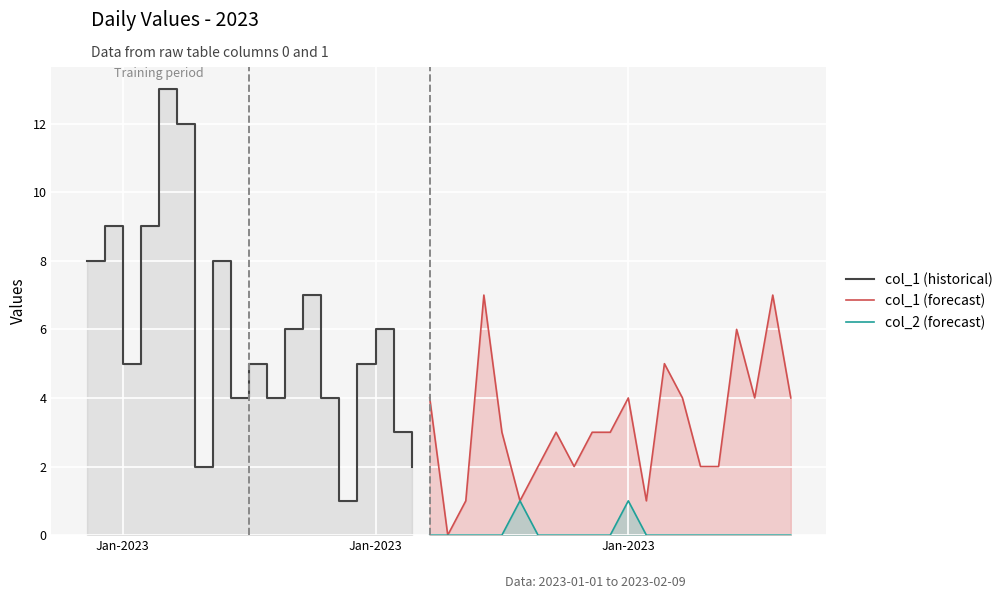

Reading left to right, what are all the values shown in this chart?

col_1: 2023-01-01=8	2023-01-02=9	2023-01-03=5	2023-01-04=9	2023-01-05=13	2023-01-06=12	2023-01-07=2	2023-01-08=8	2023-01-09=4	2023-01-10=5	2023-01-11=4	2023-01-12=6	2023-01-13=7	2023-01-14=4	2023-01-15=1	2023-01-16=5	2023-01-17=6	2023-01-18=3	2023-01-19=2	2023-01-20=4	2023-01-21=0	2023-01-22=1	2023-01-23=7	2023-01-24=3	2023-01-25=1	2023-01-26=2	2023-01-27=3	2023-01-28=2	2023-01-29=3	2023-01-30=3	2023-01-31=4	2023-02-01=1	2023-02-02=5	2023-02-03=4	2023-02-04=2	2023-02-05=2	2023-02-06=6	2023-02-07=4	2023-02-08=7	2023-02-09=4
col_2: 2023-01-01=0	2023-01-02=0	2023-01-03=0	2023-01-04=0	2023-01-05=0	2023-01-06=1	2023-01-07=0	2023-01-08=0	2023-01-09=0	2023-01-10=0	2023-01-11=0	2023-01-12=0	2023-01-13=0	2023-01-14=0	2023-01-15=0	2023-01-16=0	2023-01-17=1	2023-01-18=0	2023-01-19=0	2023-01-20=0	2023-01-21=0	2023-01-22=0	2023-01-23=0	2023-01-24=0	2023-01-25=1	2023-01-26=0	2023-01-27=0	2023-01-28=0	2023-01-29=0	2023-01-30=0	2023-01-31=1	2023-02-01=0	2023-02-02=0	2023-02-03=0	2023-02-04=0	2023-02-05=0	2023-02-06=0	2023-02-07=0	2023-02-08=0	2023-02-09=0